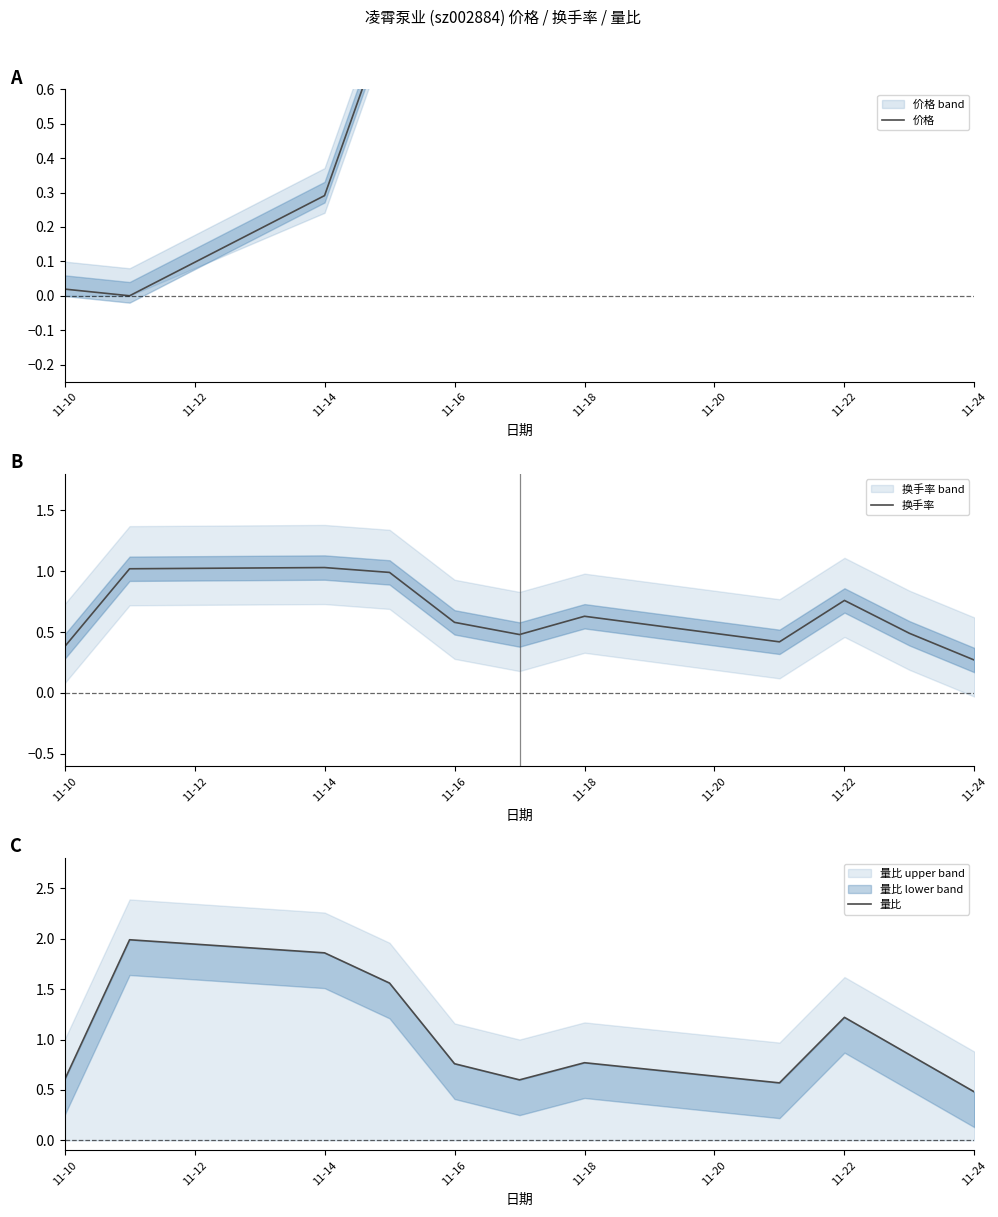

How many data points does each series have?

11